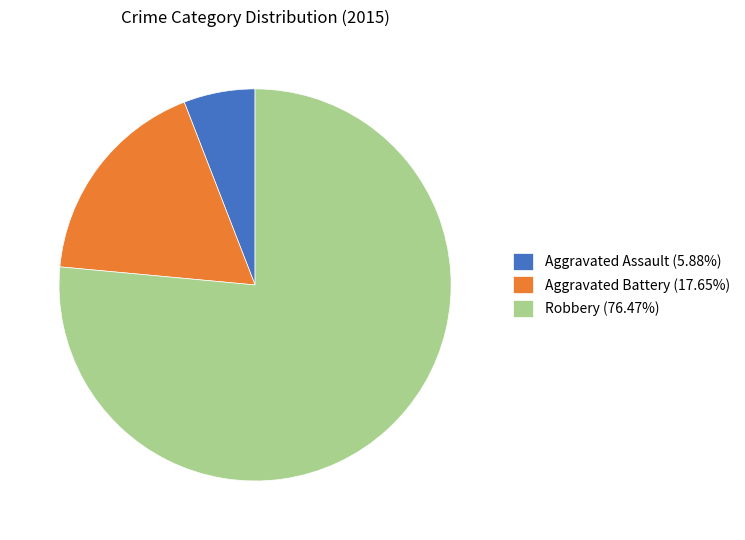

Approximately how many times larger is the value at Aggravated Battery compared to Robbery?

0.2